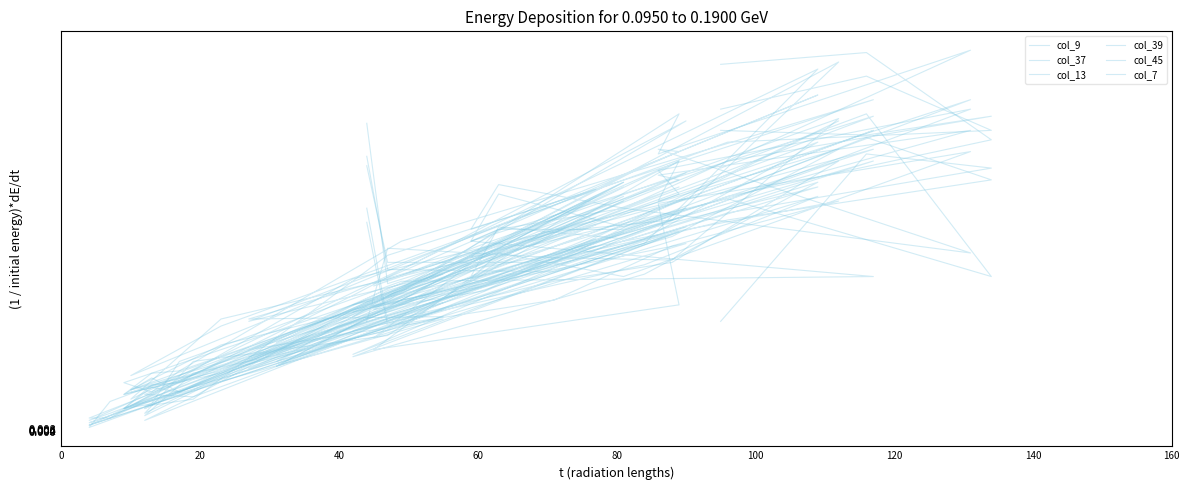

At how many categories does at least one series exceed 133?

8